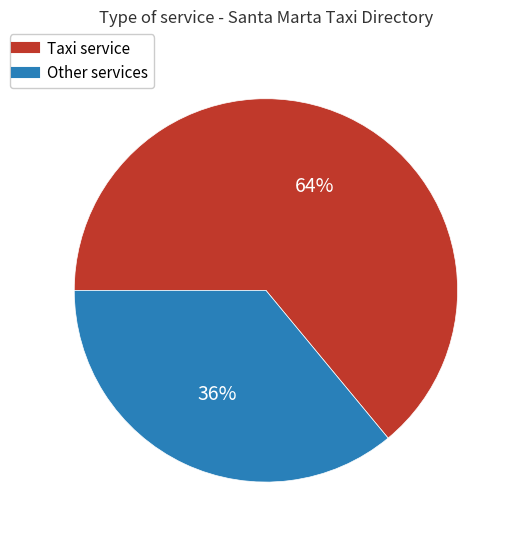

To the nearest percent, what is the average slice percentage?

50%